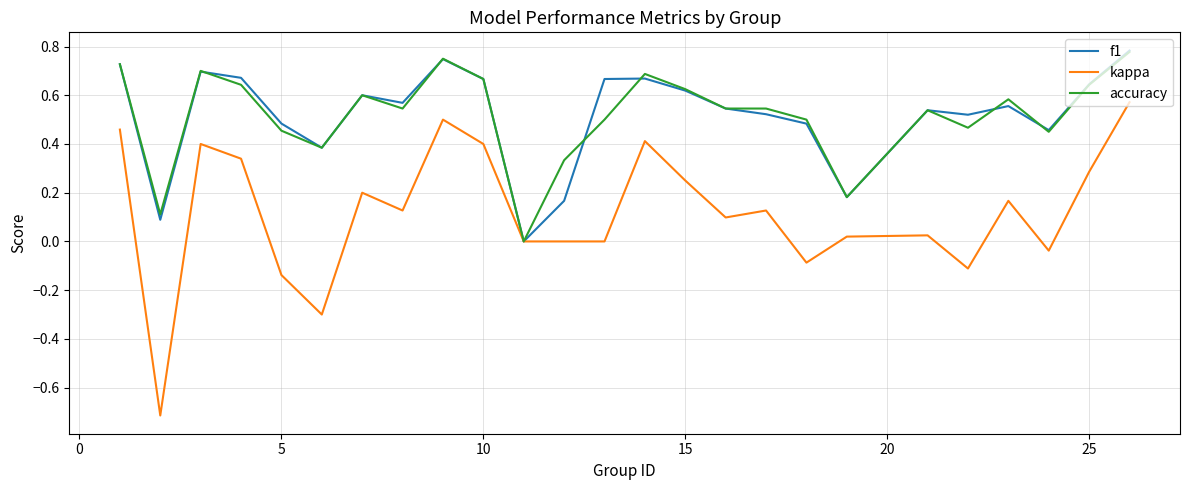

How many lines are shown in the chart?

3